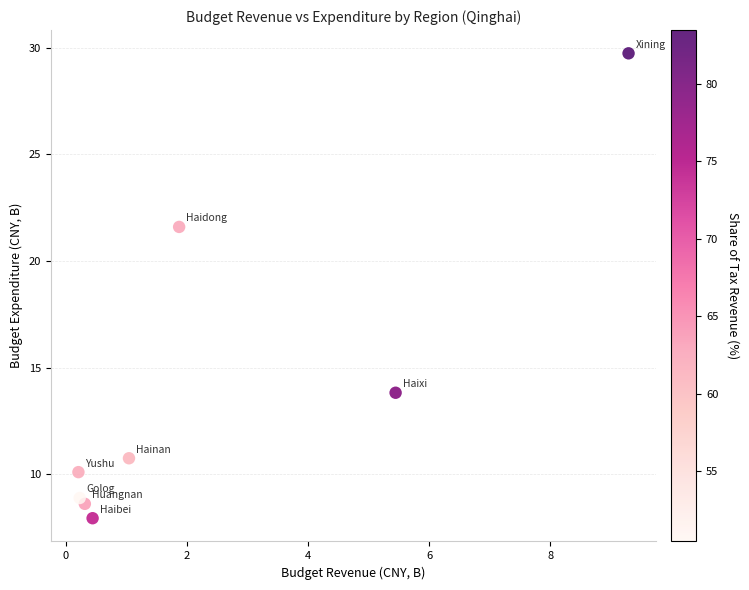

What Y value in the scatter plot is closest to 18?

21.6